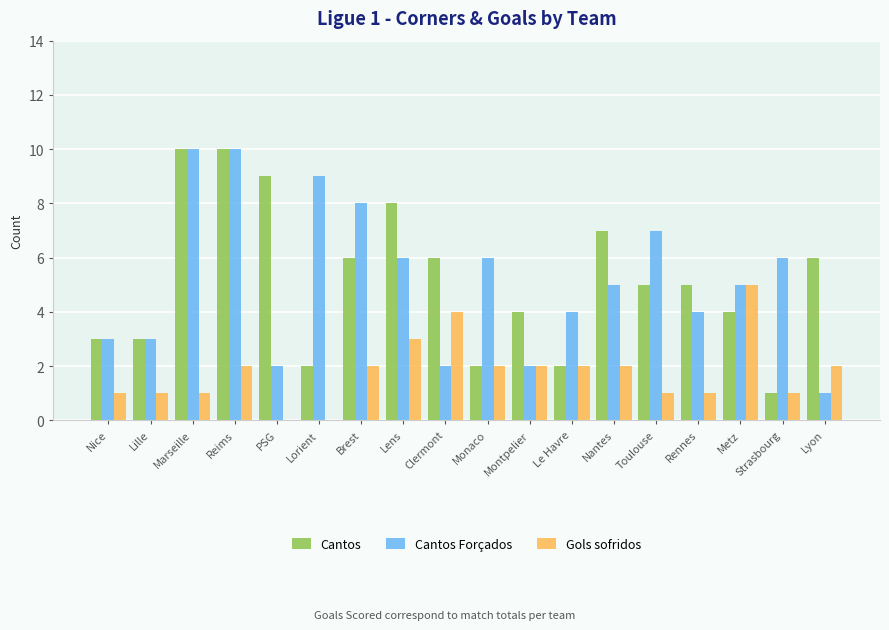

True or false: Cantos has a value of 2 at Lyon.

False